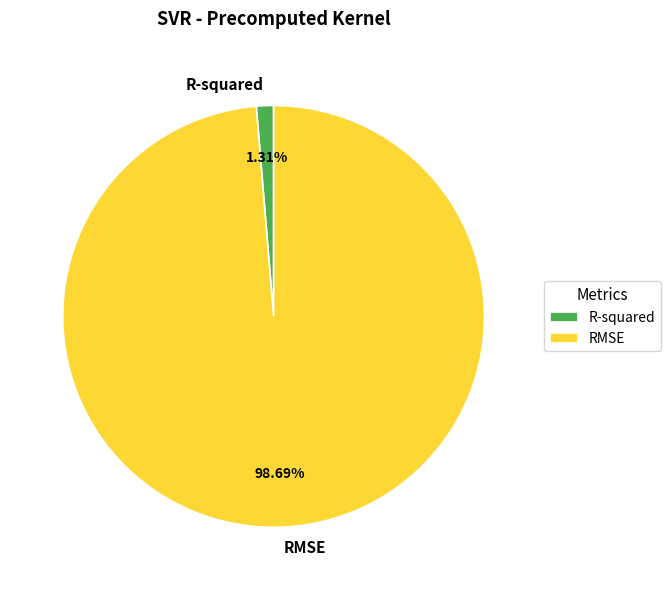

To the nearest percent, what portion does R-squared represent?

1%